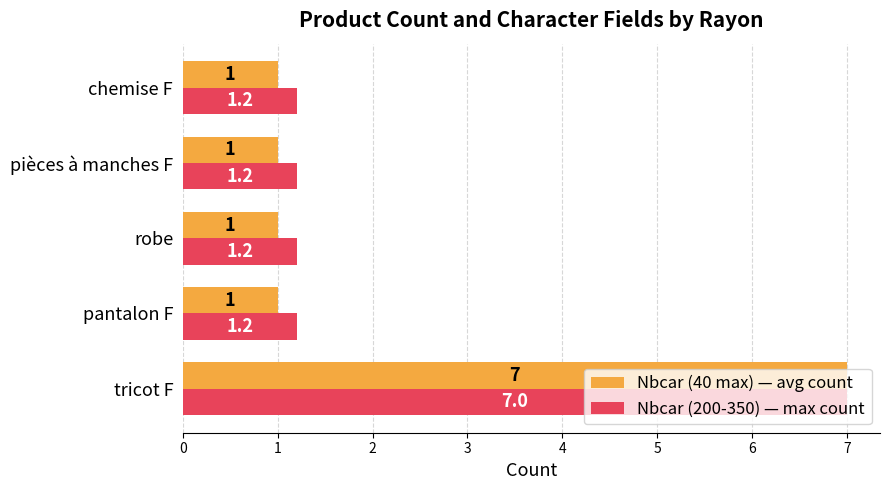

Rank the series by their average value, from lowest to highest.

Nbcar (40 max) — avg count, Nbcar (200-350) — max count